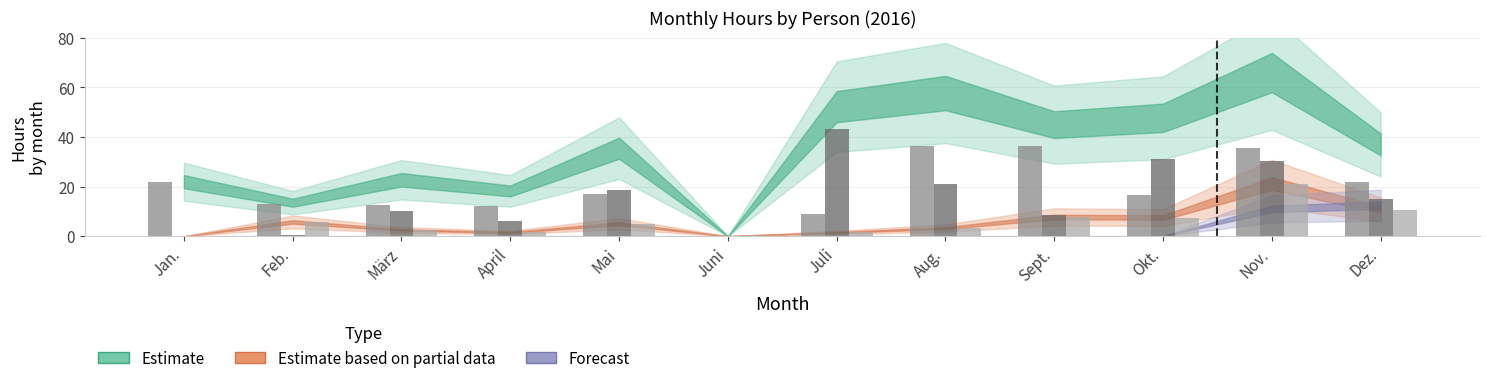

At which category is the sum across all series the highest?

Nov.